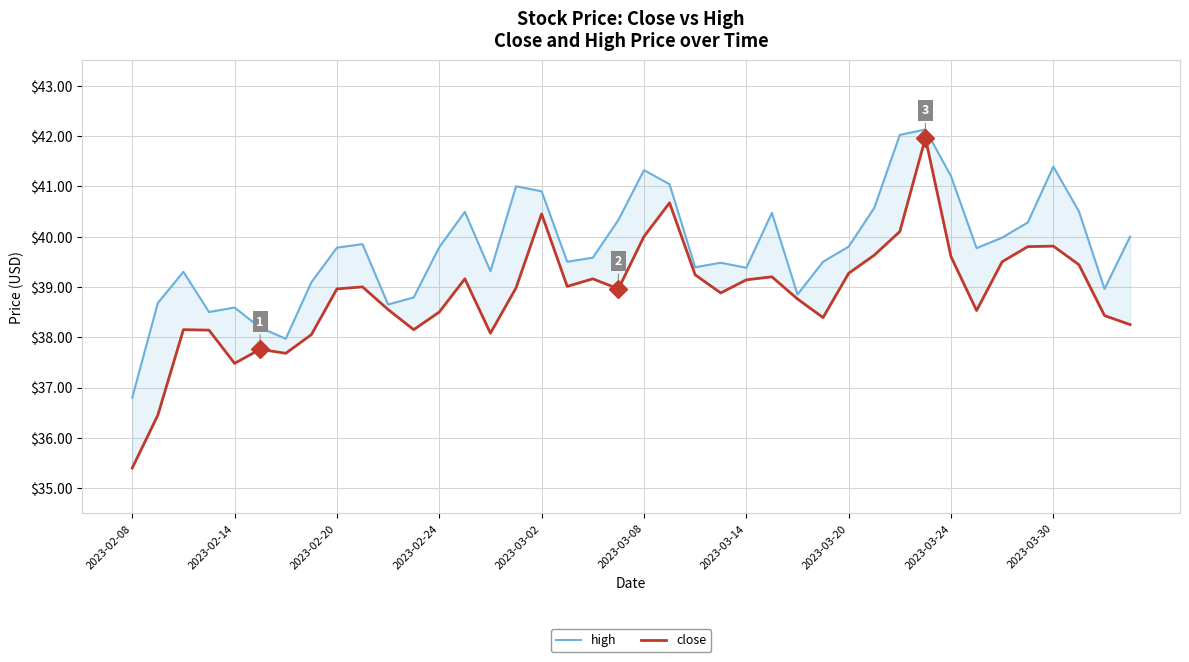

How many data points in high are less than 39?

10